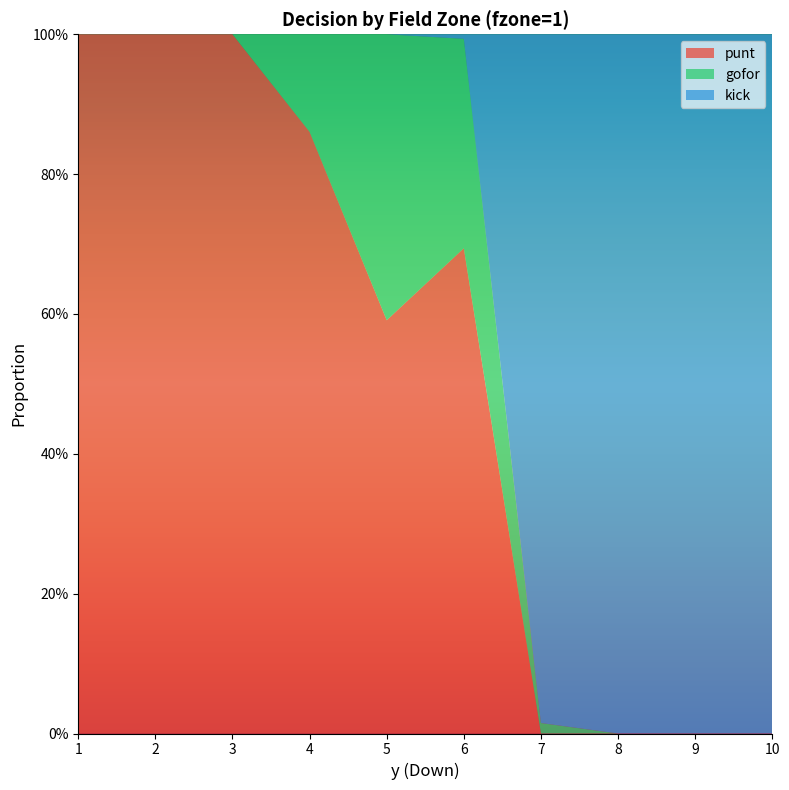

Reading left to right, list all the values displayed in this chart.

punt: 1=1.0	2=1.0	3=1.0	4=0.9	5=0.6	6=0.7	7=0.0	8=0.0	9=0.0	10=0.0
gofor: 1=0.0	2=0.0	3=0.0	4=0.1	5=0.4	6=0.3	7=0.0	8=0.0	9=0.0	10=0.0
kick: 1=0.0	2=0.0	3=0.0	4=0.0	5=0.0	6=0.0	7=1.0	8=1.0	9=1.0	10=1.0